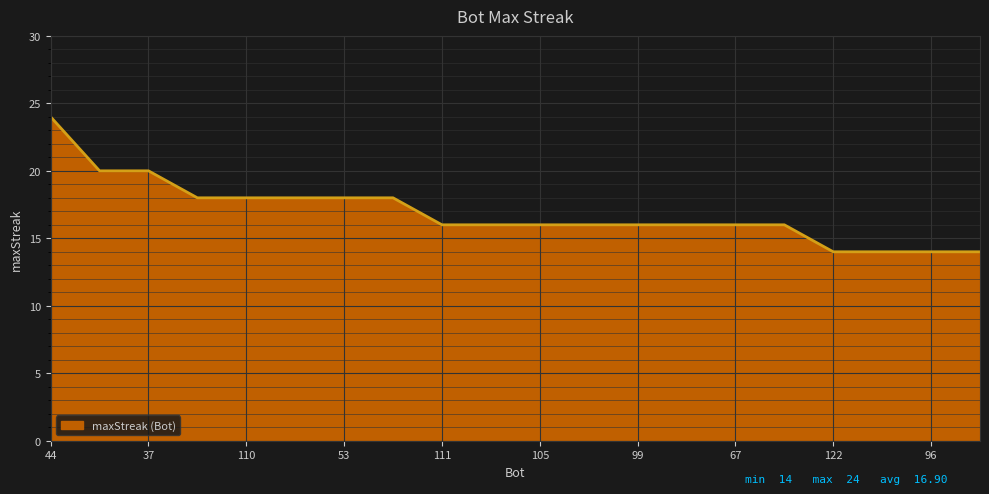

What is the difference between the maximum and second lowest values?

10